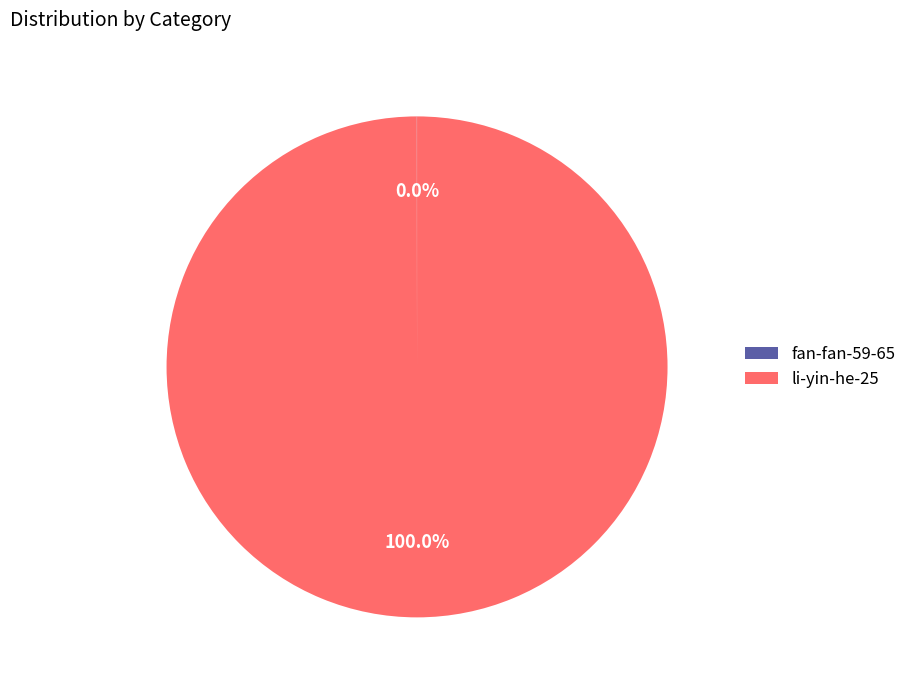

Which slice represents more than half of the pie?

li-yin-he-25